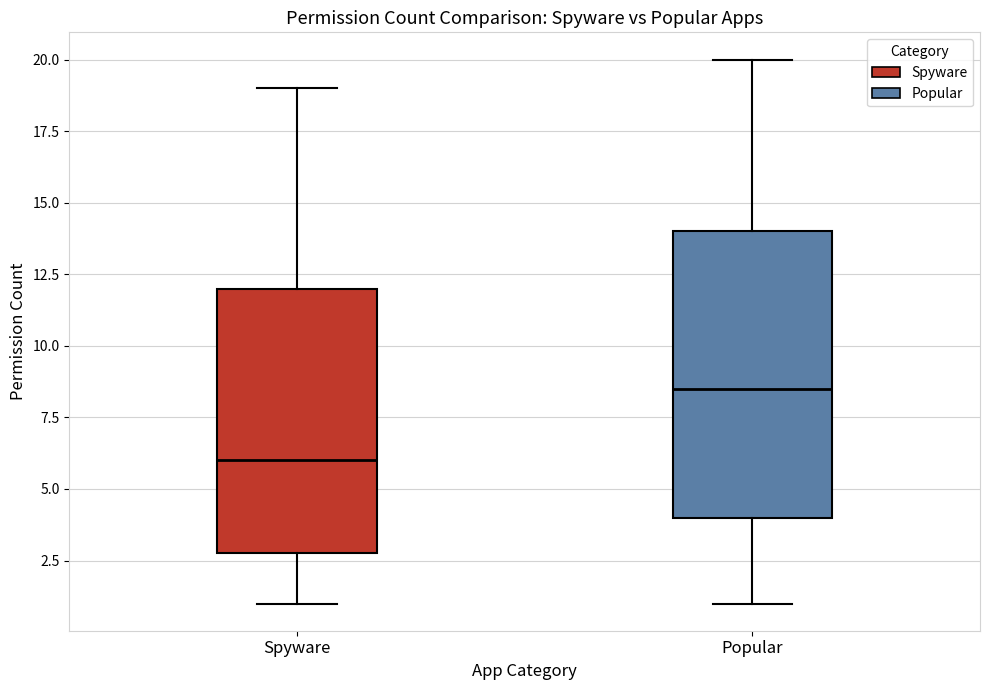

Comparing the boxes themselves (not the whiskers), which one is the tallest?

Popular